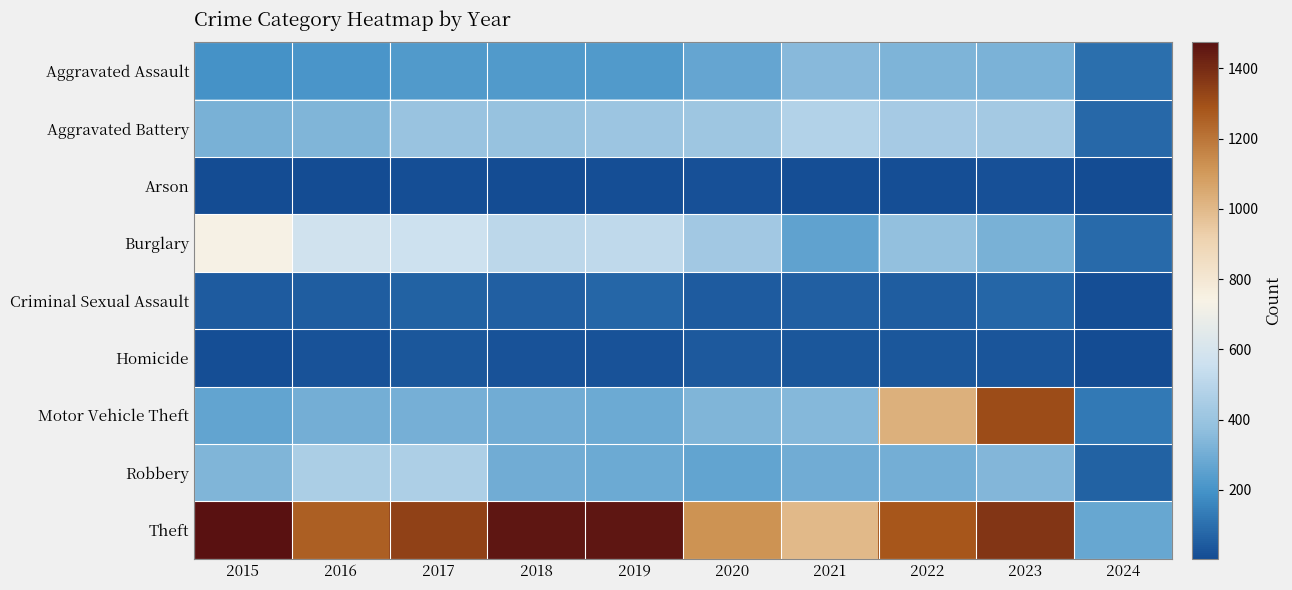

Which series has the widest spread of values?

Theft